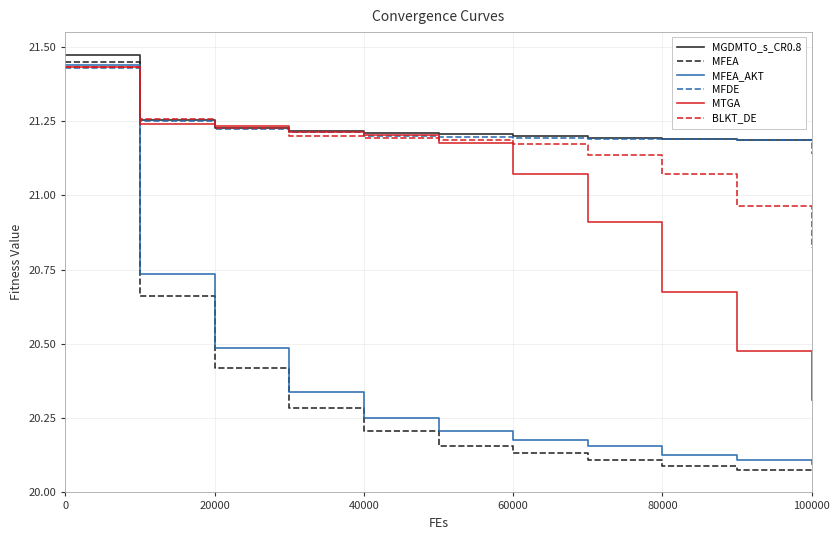

Which series has the largest range (max minus min)?

MFEA